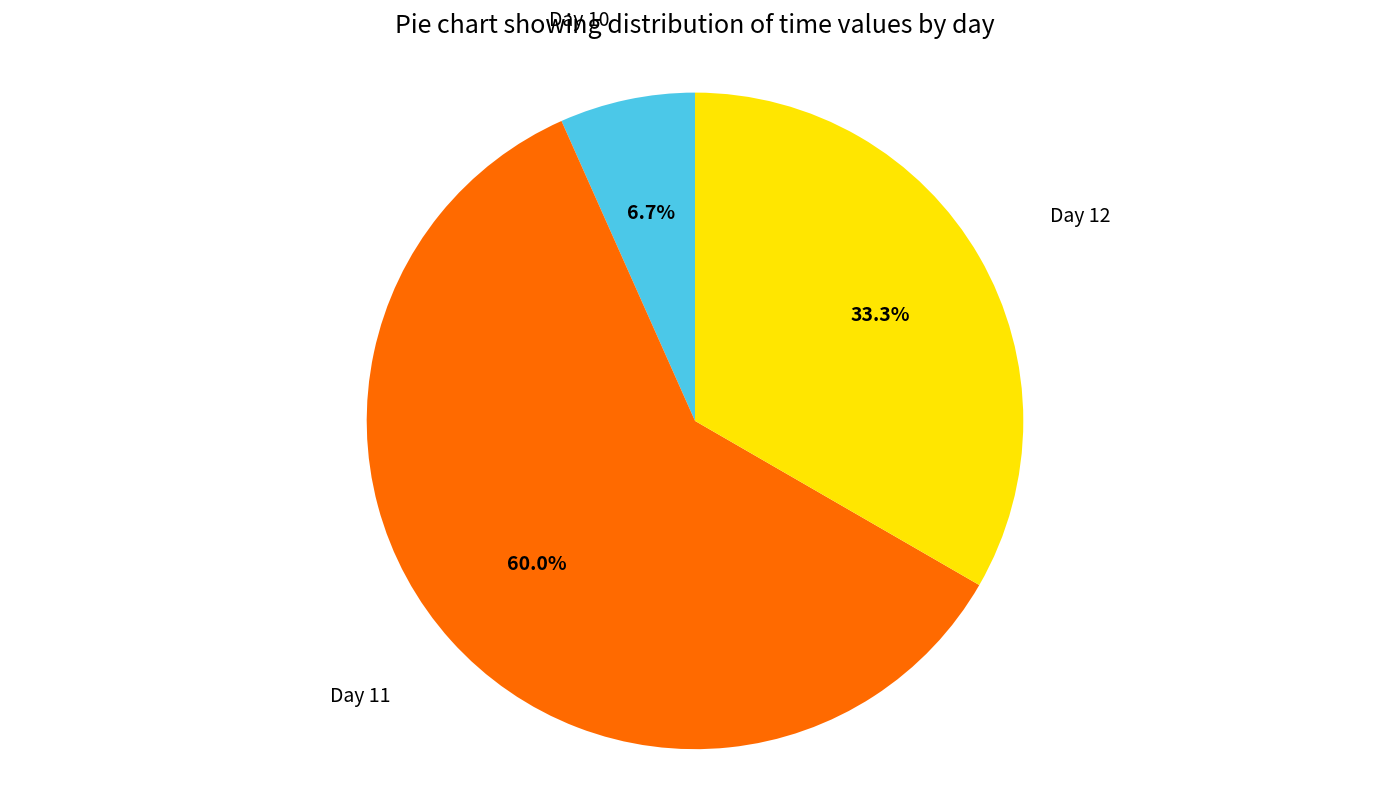

Is there any slice that represents more than half of the pie?

Yes